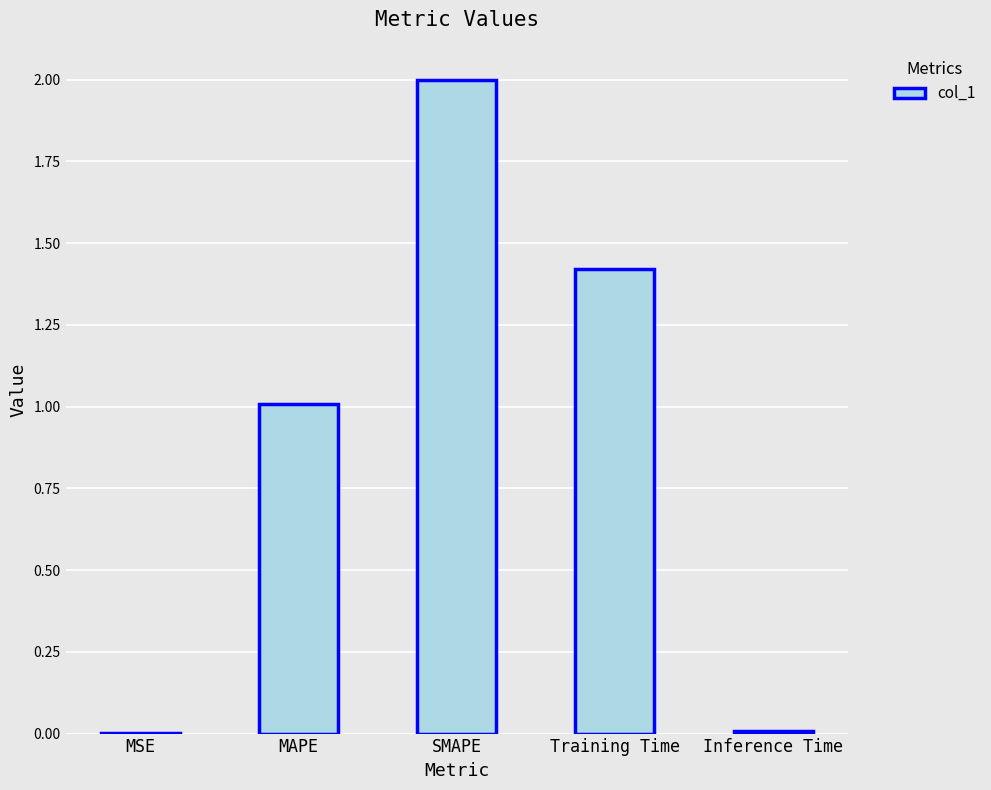

Between MSE and SMAPE, which is larger?

SMAPE